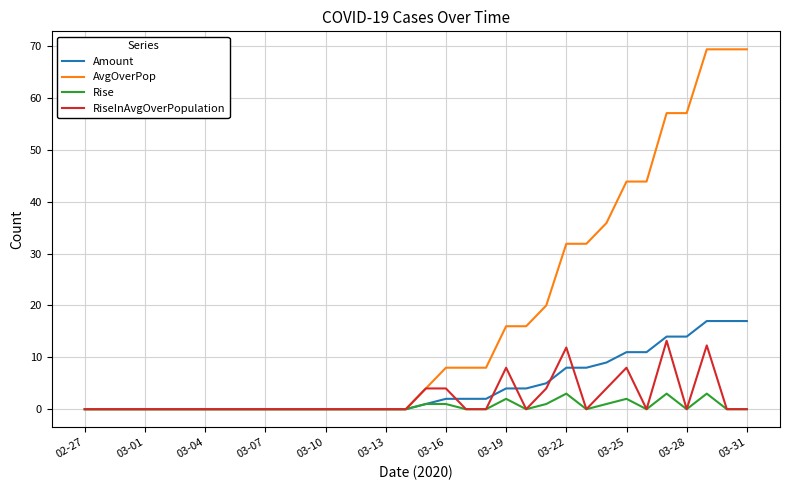

Does the chart display data point markers on the line(s)?

No